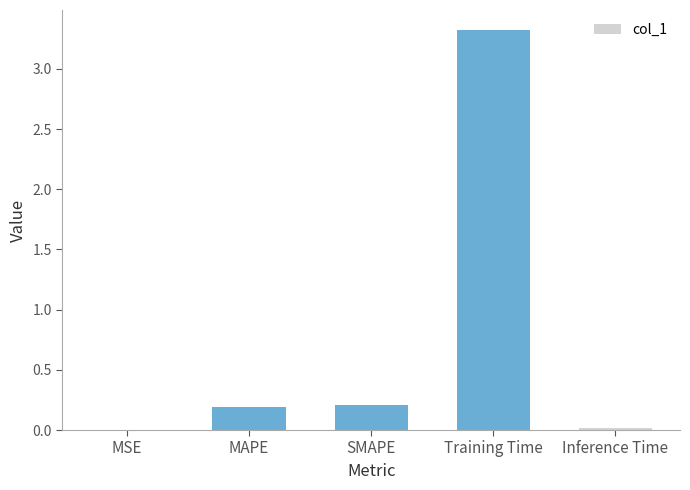

What is the maximum value shown in the chart?

3.3